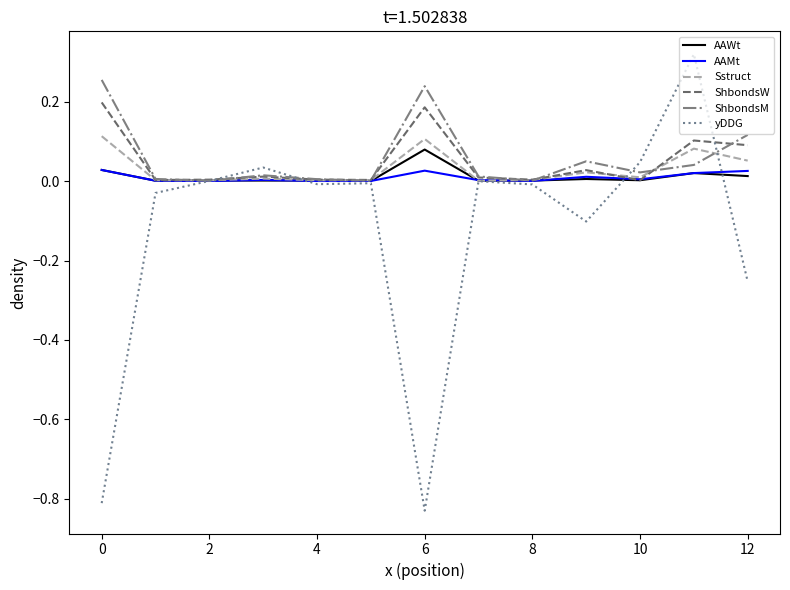

Which series has the largest range (max minus min)?

yDDG